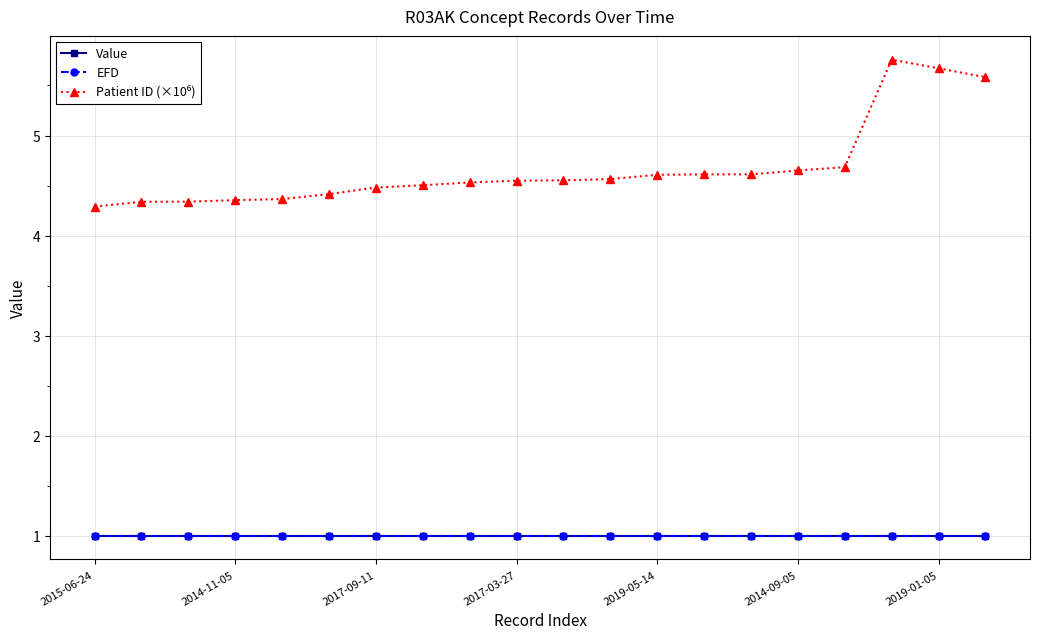

What is the value of the EFD point at the 10th from the left?

1.0